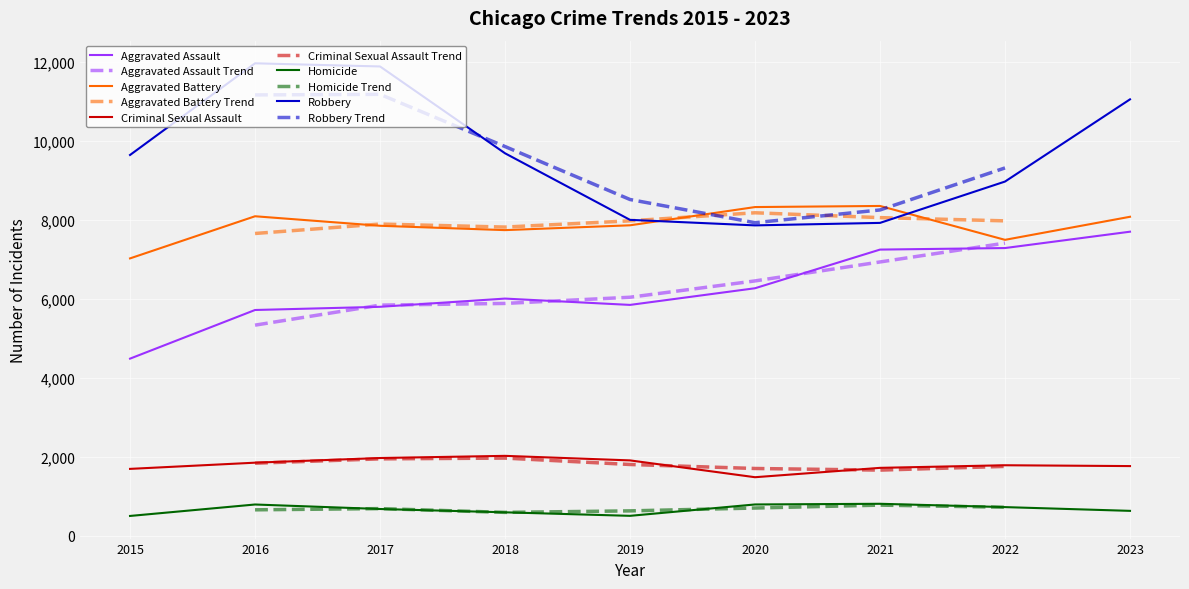

True or false: Homicide and Robbery intersect in this chart.

False